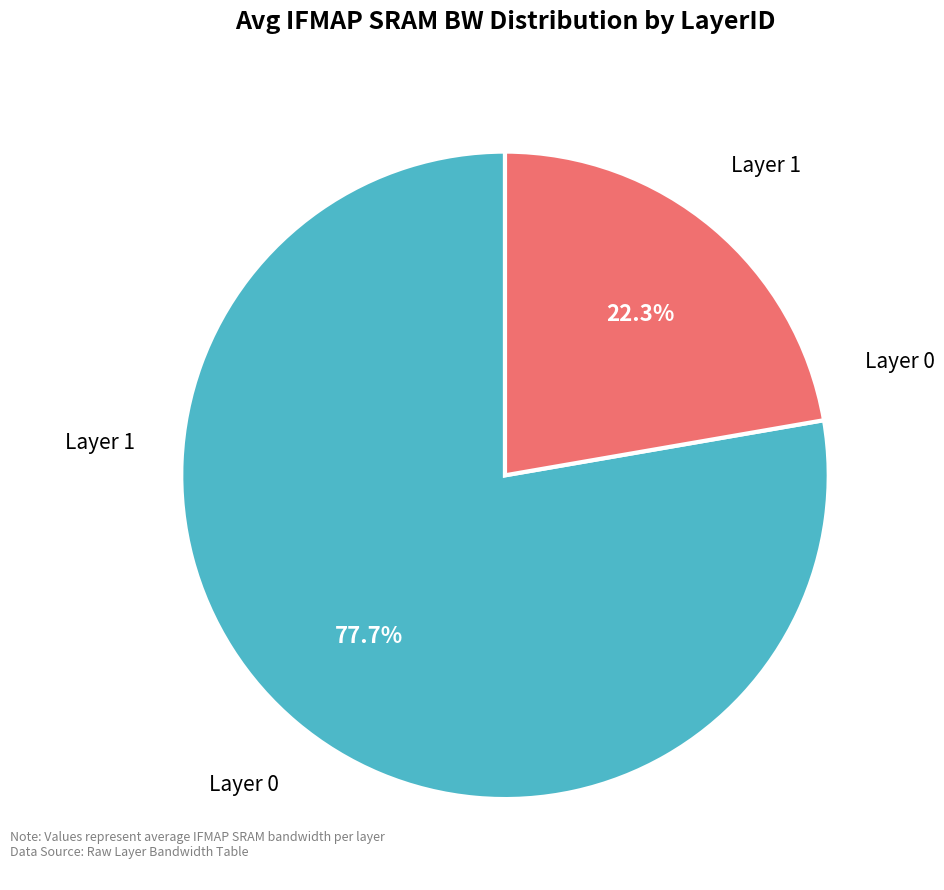

Which category has the smallest portion of the pie?

Layer 1